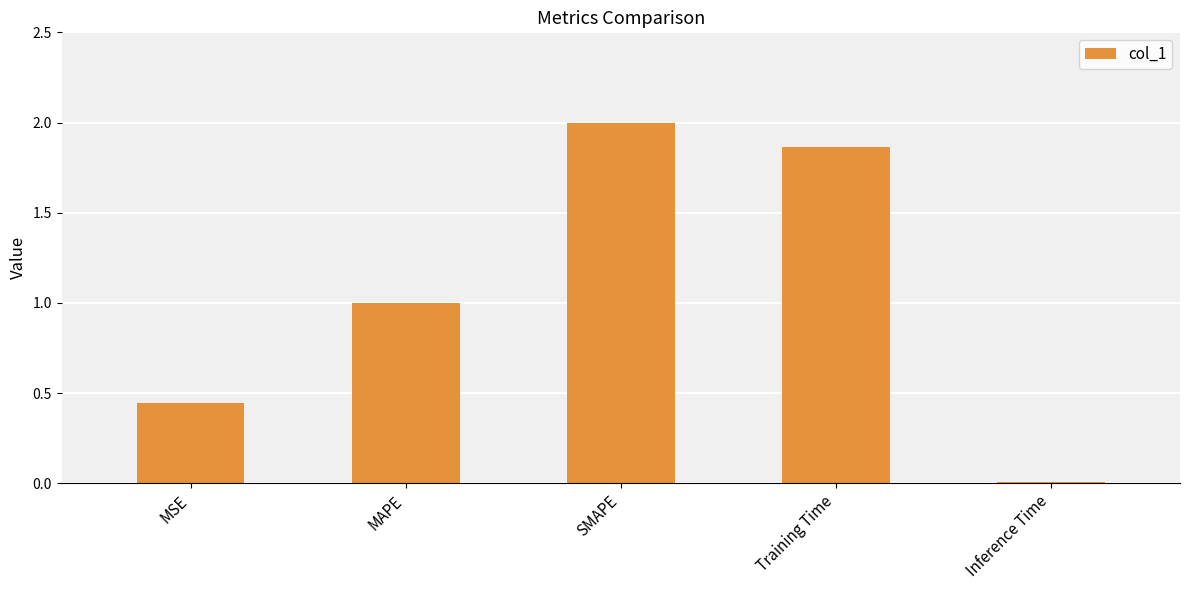

What is the label of the 3rd bar from the right?

SMAPE